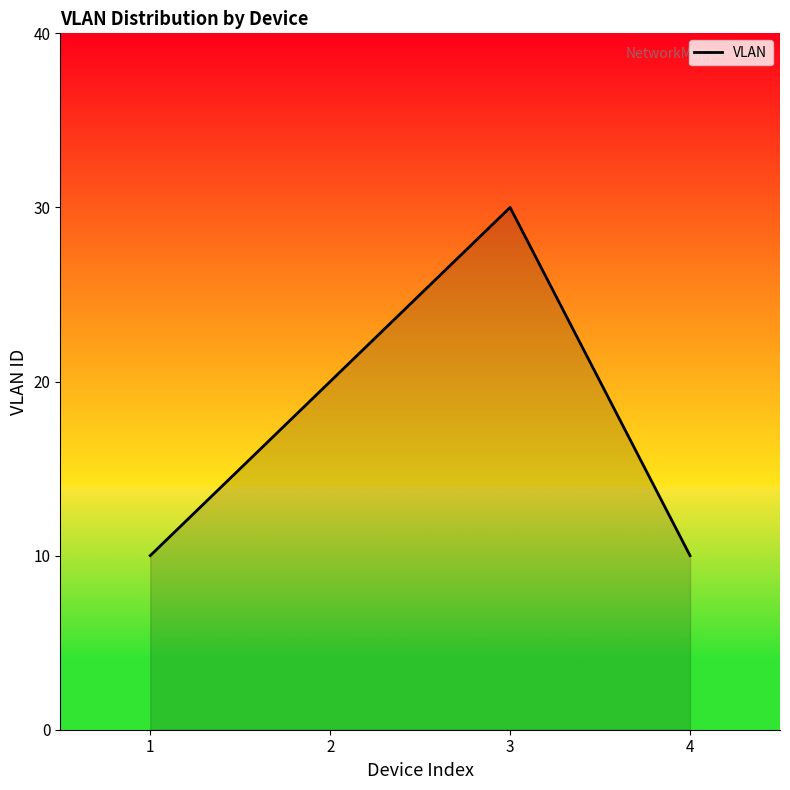

What is the average value?

18